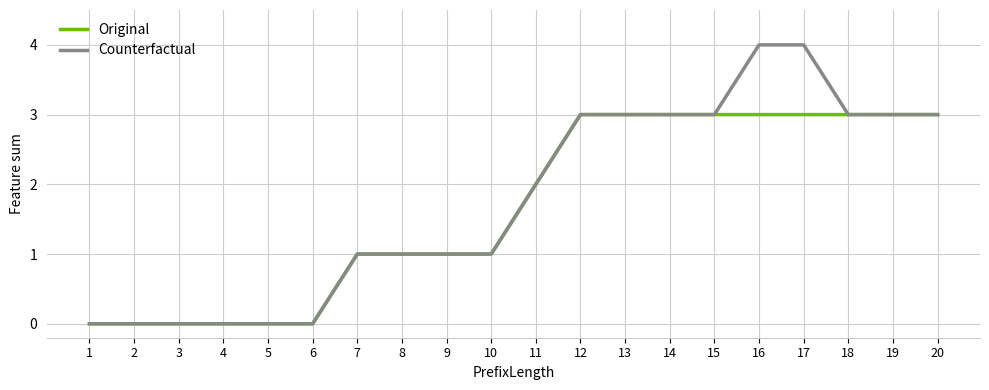

What is the maximum value shown in the chart?

4